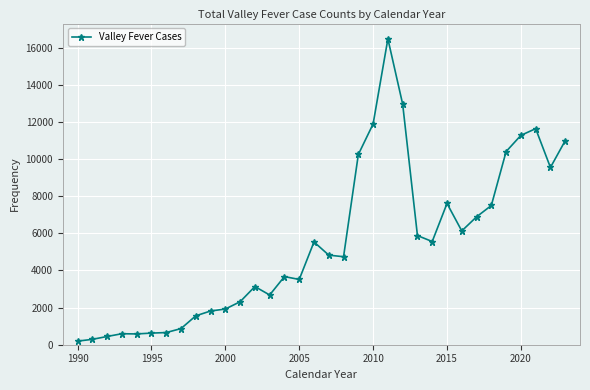

What is the greatest value displayed?

16473